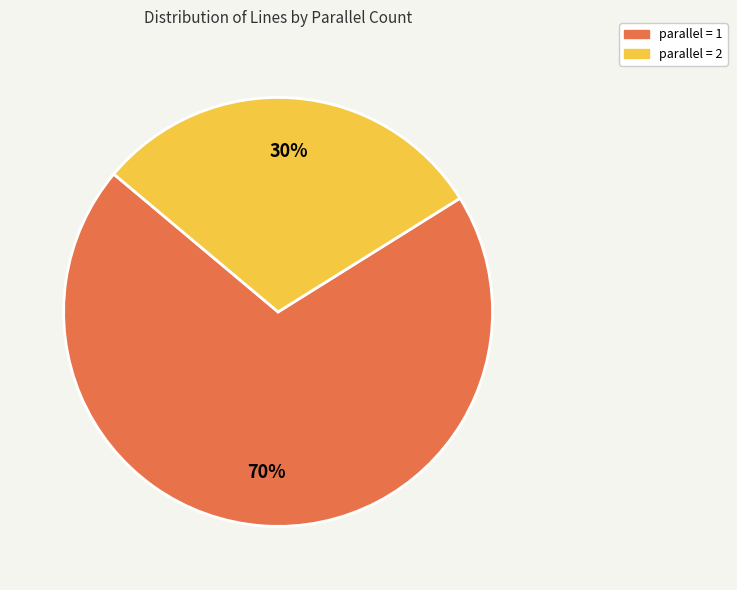

Does any single category account for the majority?

Yes